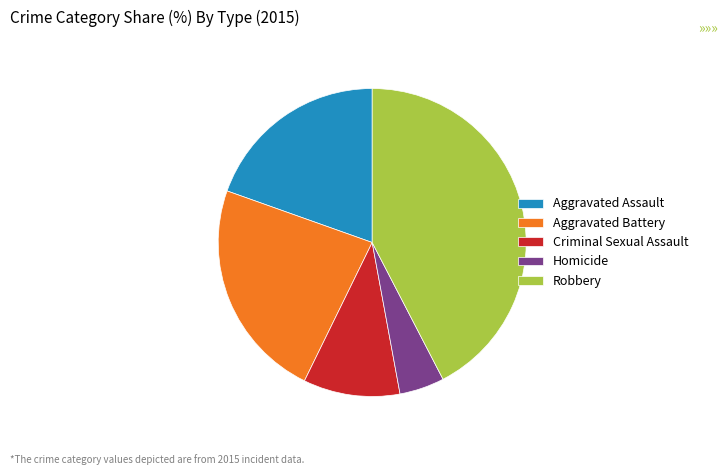

What is the ratio of the value at Robbery to the value at Criminal Sexual Assault?

4.2